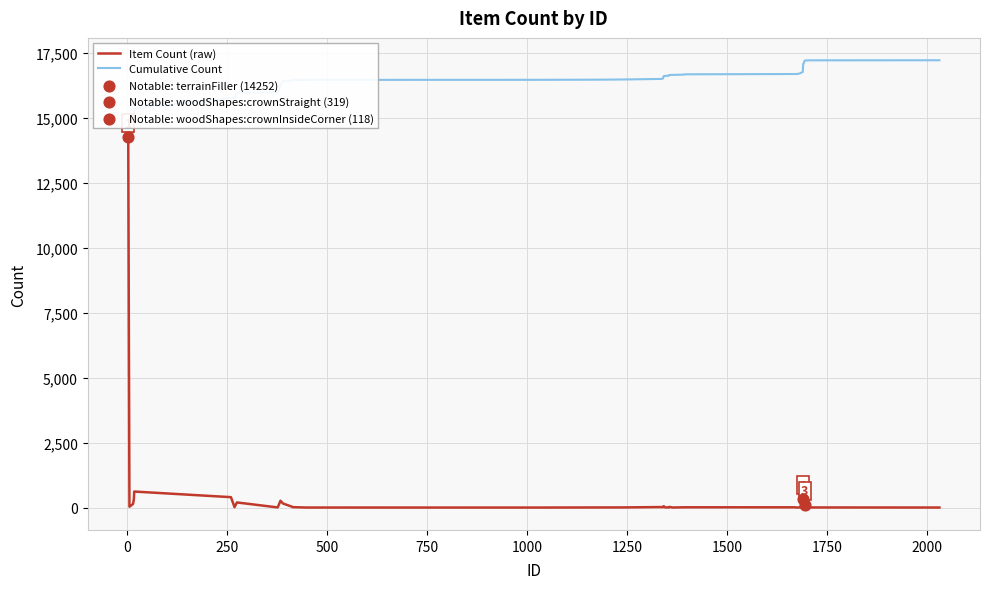

What is the maximum value shown in the chart?

17217